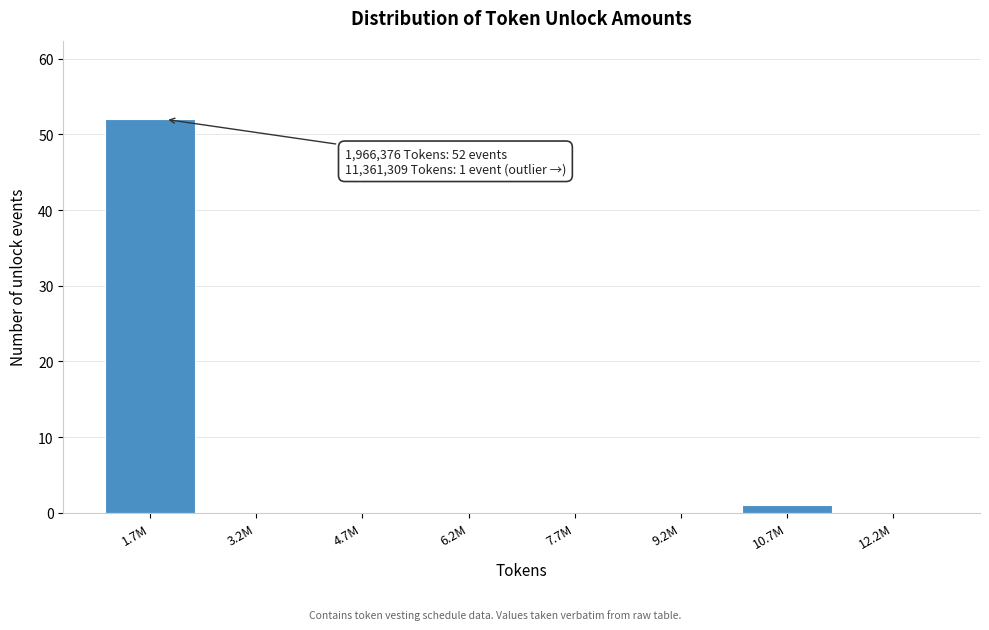

Reading left to right, what are all the values shown in this chart?

1.7M=52	3.2M=0	4.7M=0	6.2M=0	7.7M=0	9.2M=0	10.7M=1	12.2M=0